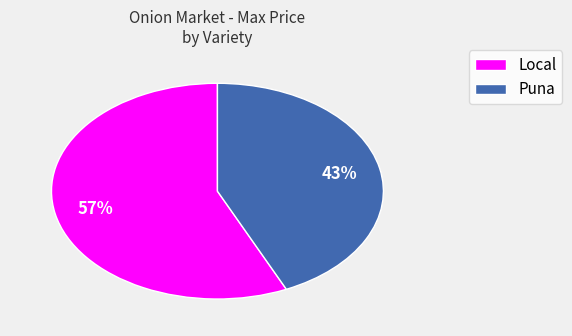

To the nearest percent, what is the difference between the largest and smallest slice percentages?

14%